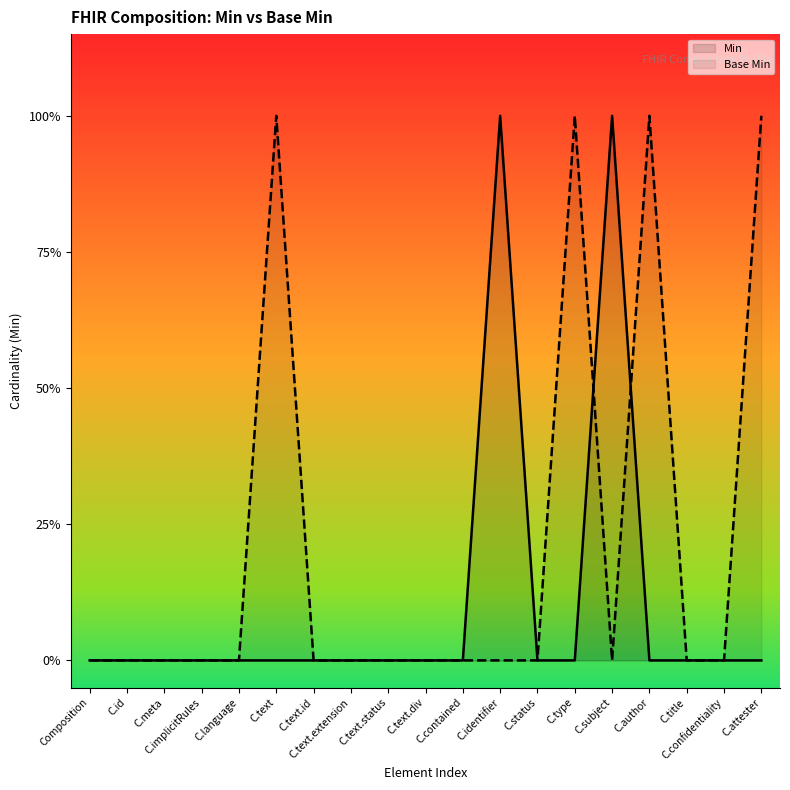

Where do Base Min and Min first cross each other?

C.type and C.subject